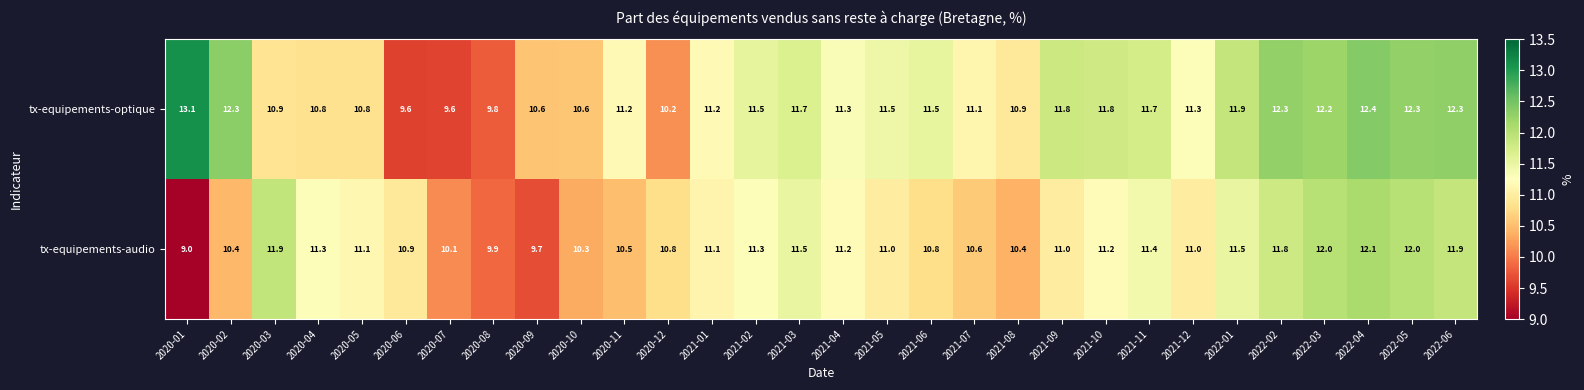

Which series has the largest range (max minus min)?

tx-equipements-optique